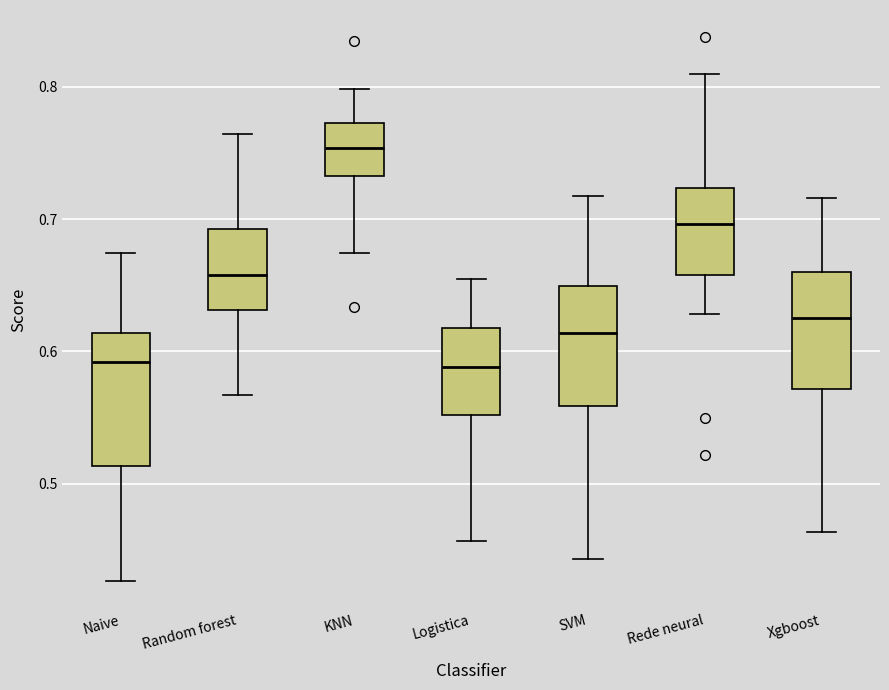

Which box's median line is the highest?

KNN